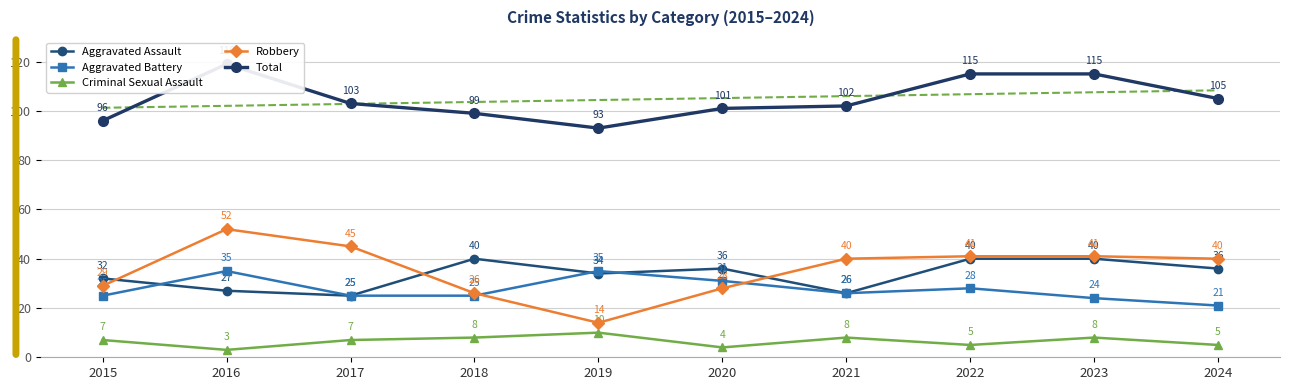

What is the minimum value shown in the chart?

3